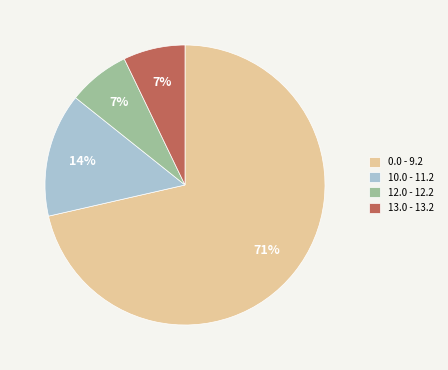

Does any single category account for the majority?

Yes